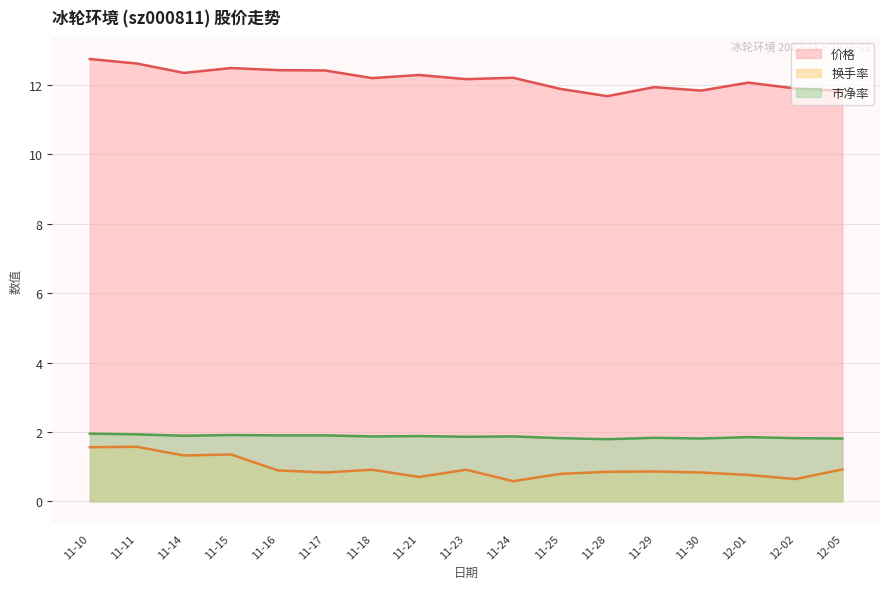

Reading left to right, what are all the values shown in this chart?

价格: 12.8	12.6	12.3	12.5	12.4	12.4	12.2	12.3	12.2	12.2	11.9	11.7	11.9	11.8	12.1	11.9	11.8
换手率: 1.6	1.6	1.3	1.4	0.9	0.8	0.9	0.7	0.9	0.6	0.8	0.8	0.9	0.8	0.8	0.6	0.9
市净率: 1.9	1.9	1.9	1.9	1.9	1.9	1.9	1.9	1.9	1.9	1.8	1.8	1.8	1.8	1.9	1.8	1.8